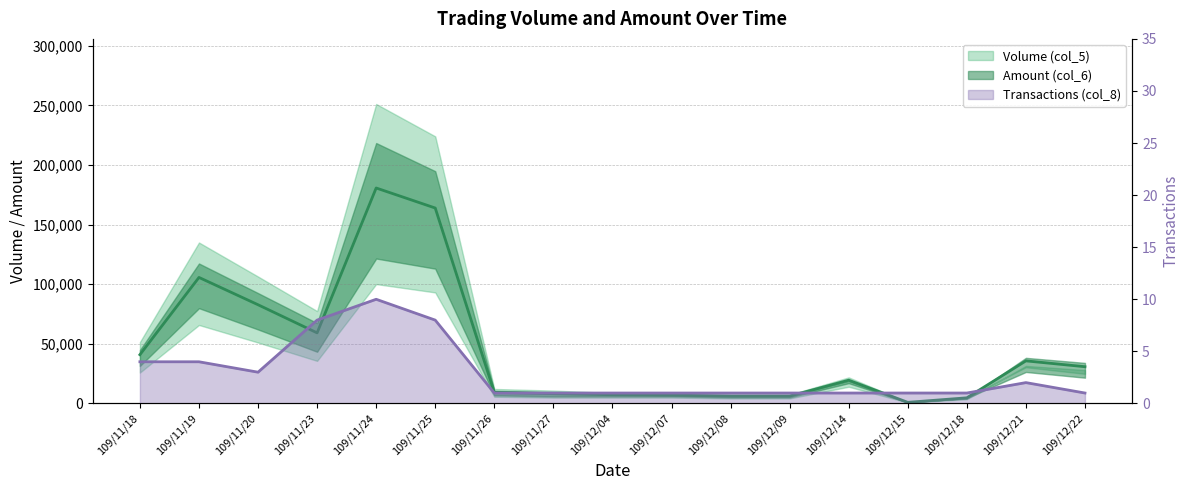

The value of Volume (col_5) at 109/12/21 is 35700. True or false?

True